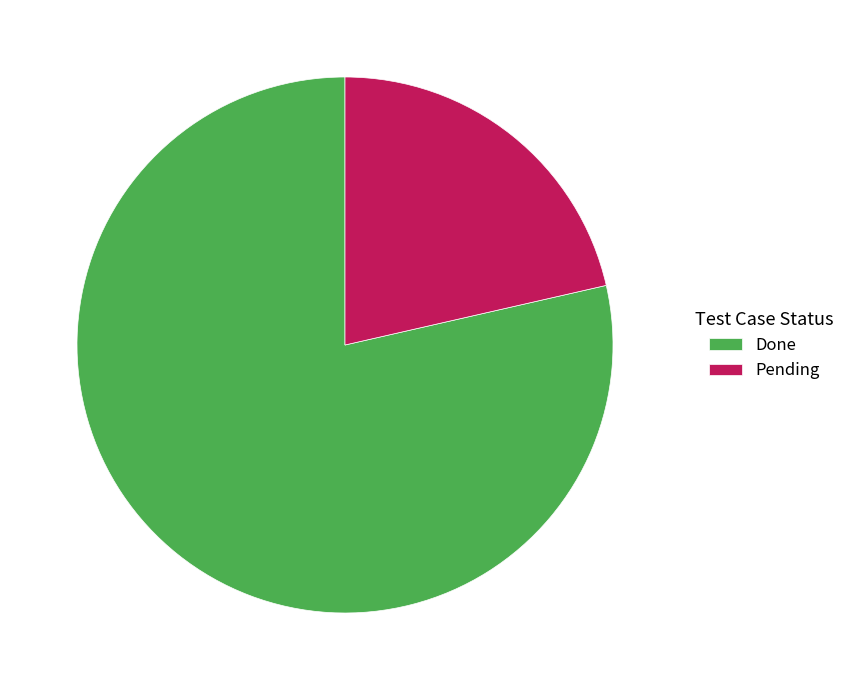

Does Pending account for over 50% of the chart?

No